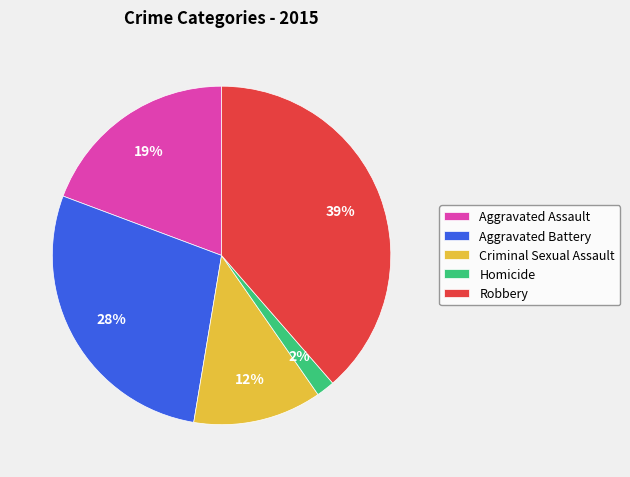

Is it true that Homicide is 2% of the pie?

True